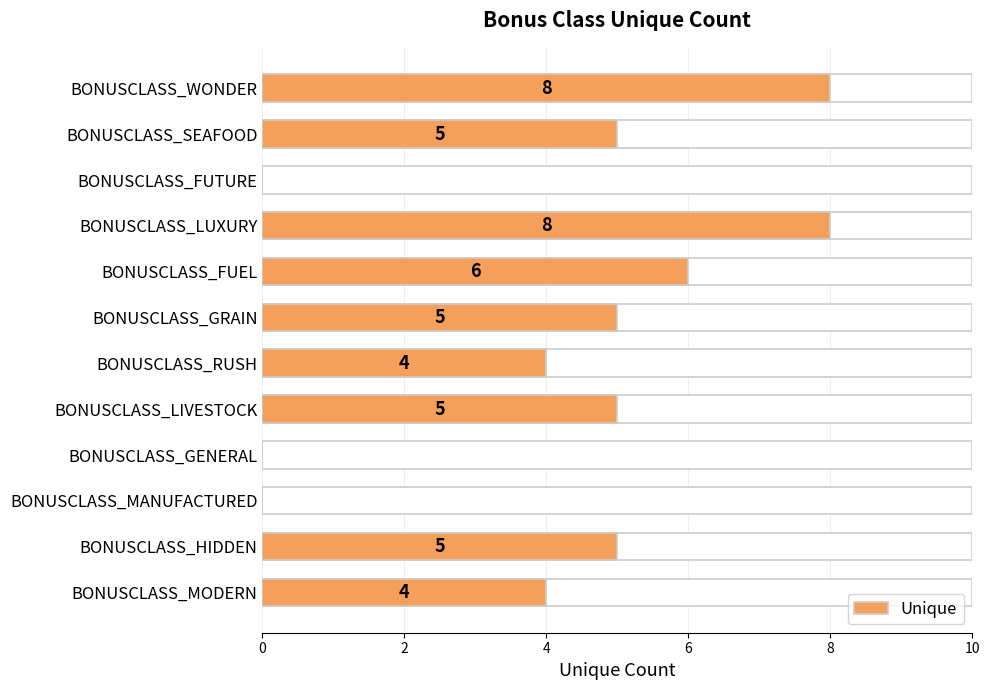

Are the bars horizontal?

Yes